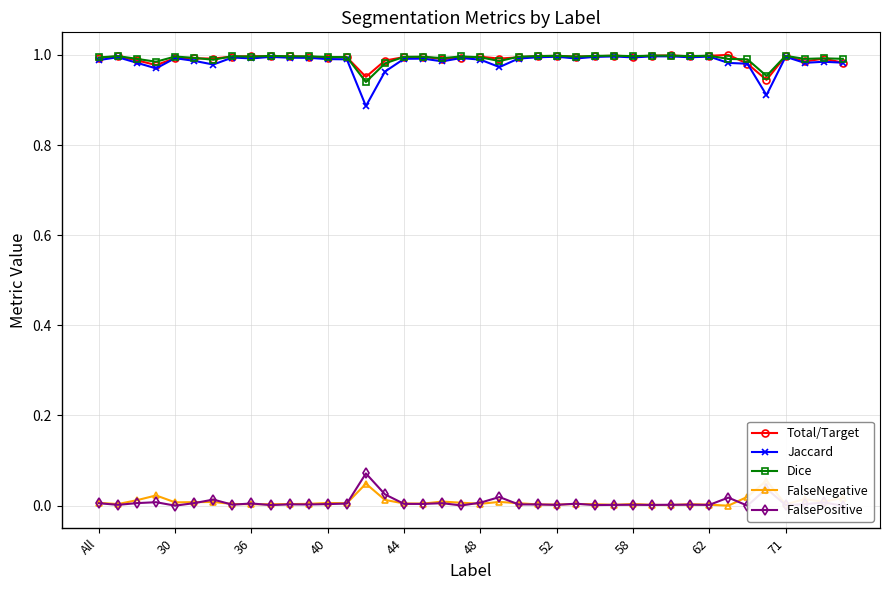

What is the highest value of the Total/Target series?

1.0